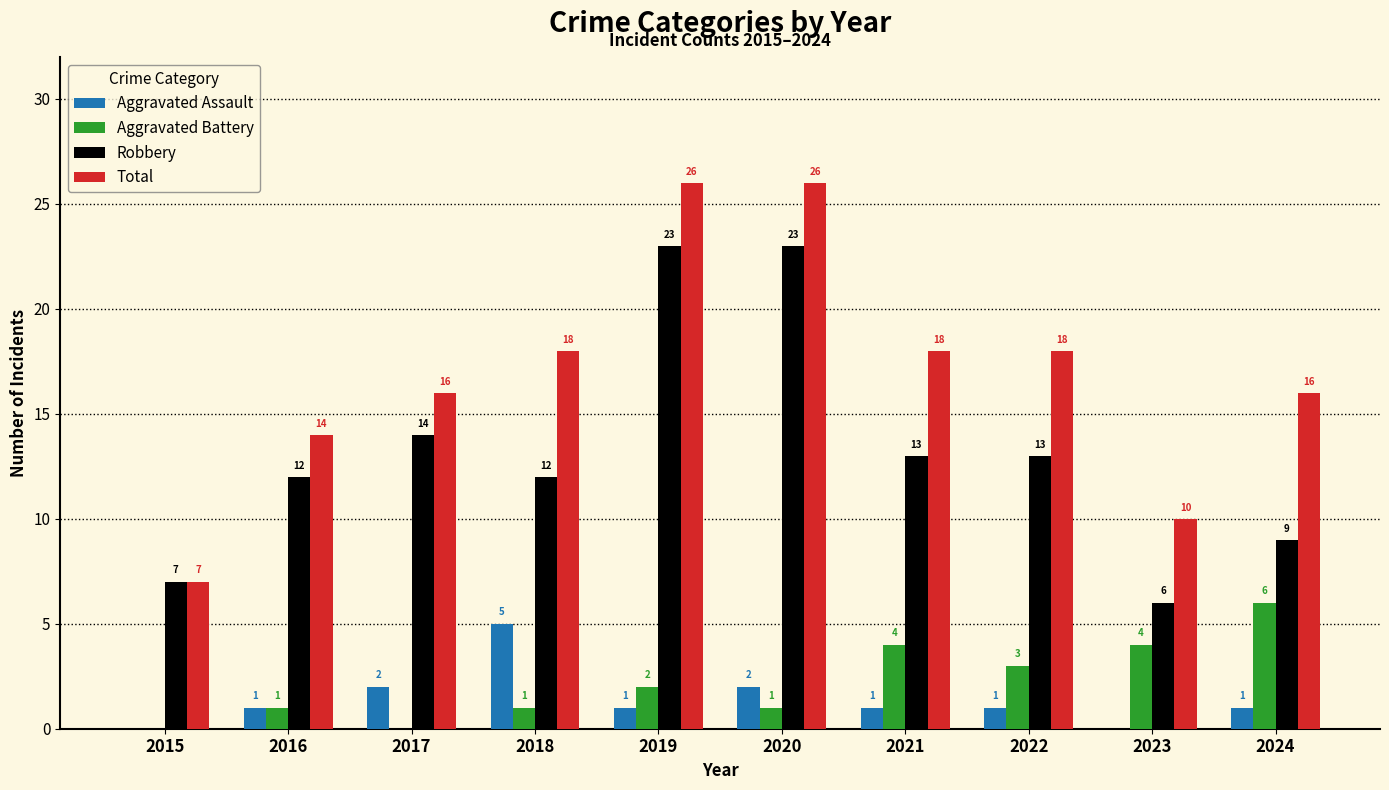

What is the total value across all series at 2024?

32